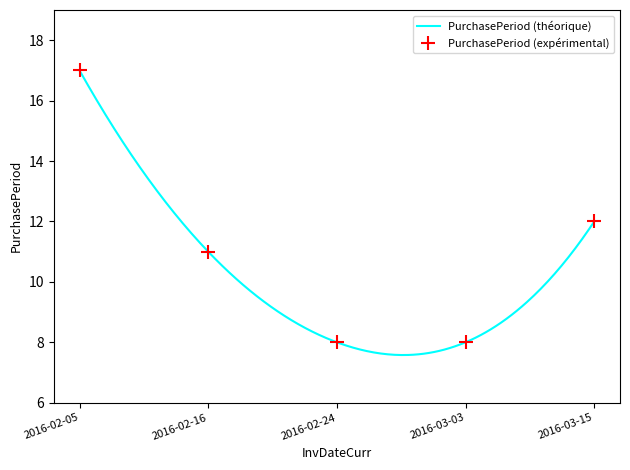

Rank the categories by value from lowest to highest.

2016-02-24, 2016-03-03, 2016-02-16, 2016-03-15, 2016-02-05